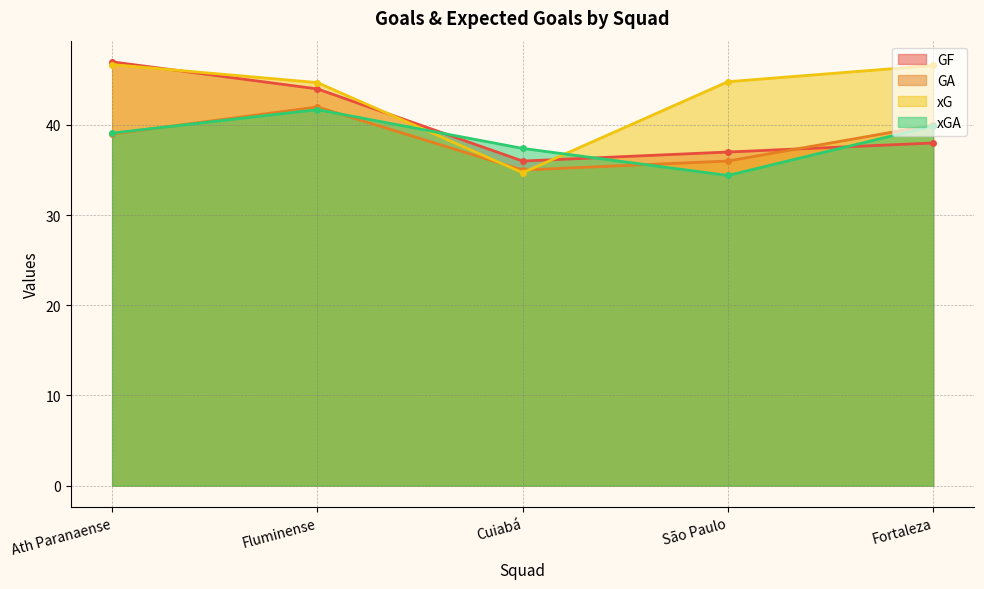

How many lines are shown in the chart?

4